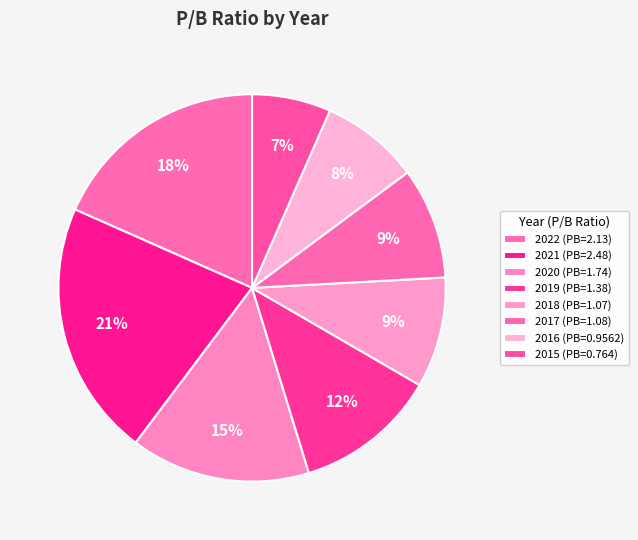

Count the number of slices in the pie.

8